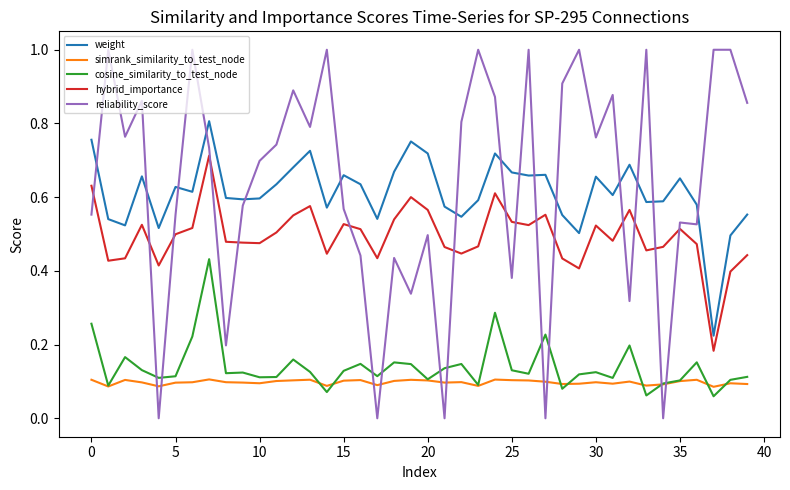

List the series in order of their peak value, lowest first.

simrank_similarity_to_test_node, cosine_similarity_to_test_node, hybrid_importance, weight, reliability_score